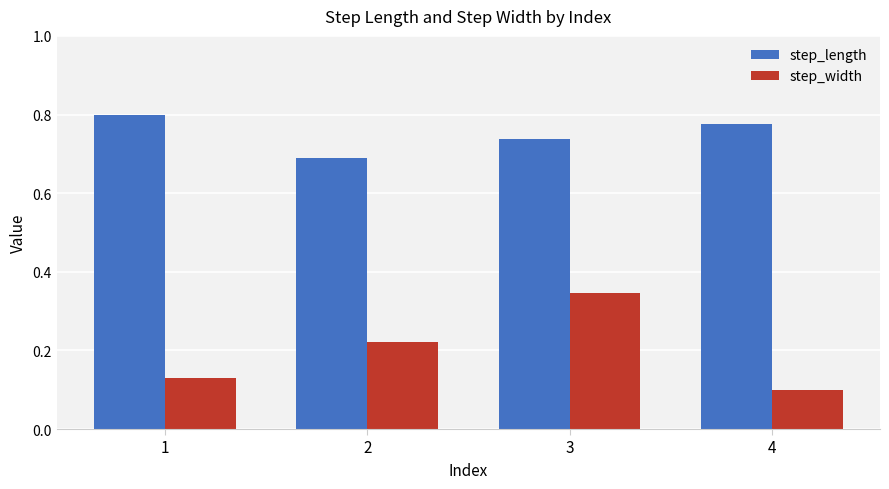

The step_width series shows 0.3 at 2. True or false?

False